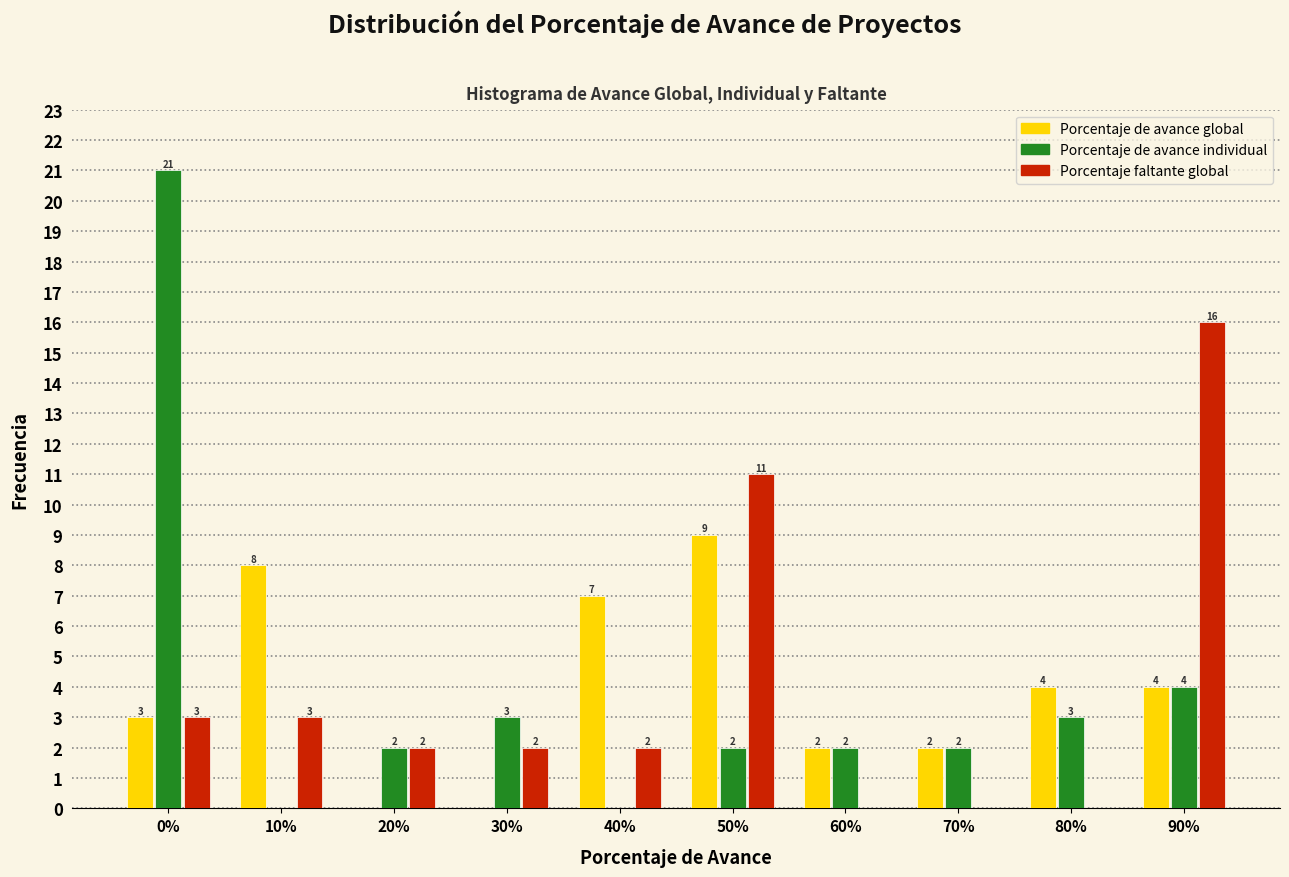

Reading left to right, list all the values displayed in this chart.

Porcentaje de avance global: 0%=3	10%=8	20%=0	30%=0	40%=7	50%=9	60%=2	70%=2	80%=4	90%=4
Porcentaje de avance individual: 0%=21	10%=0	20%=2	30%=3	40%=0	50%=2	60%=2	70%=2	80%=3	90%=4
Porcentaje faltante global: 0%=3	10%=3	20%=2	30%=2	40%=2	50%=11	60%=0	70%=0	80%=0	90%=16